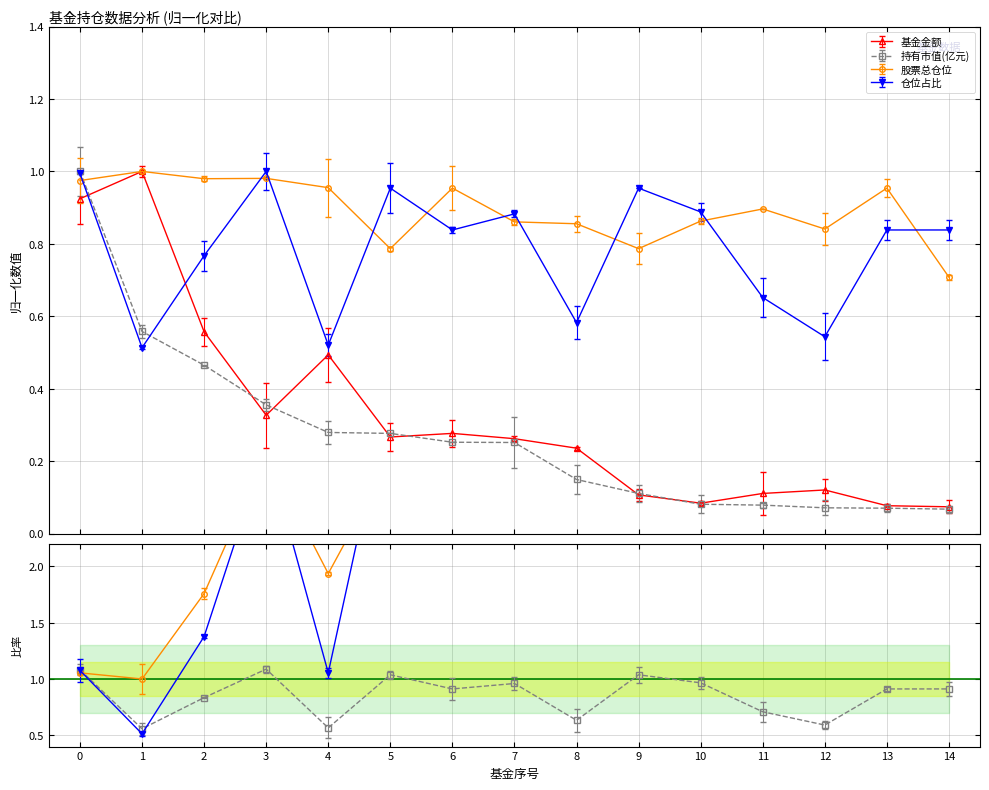

What is the total value across all series at 6?

2.3